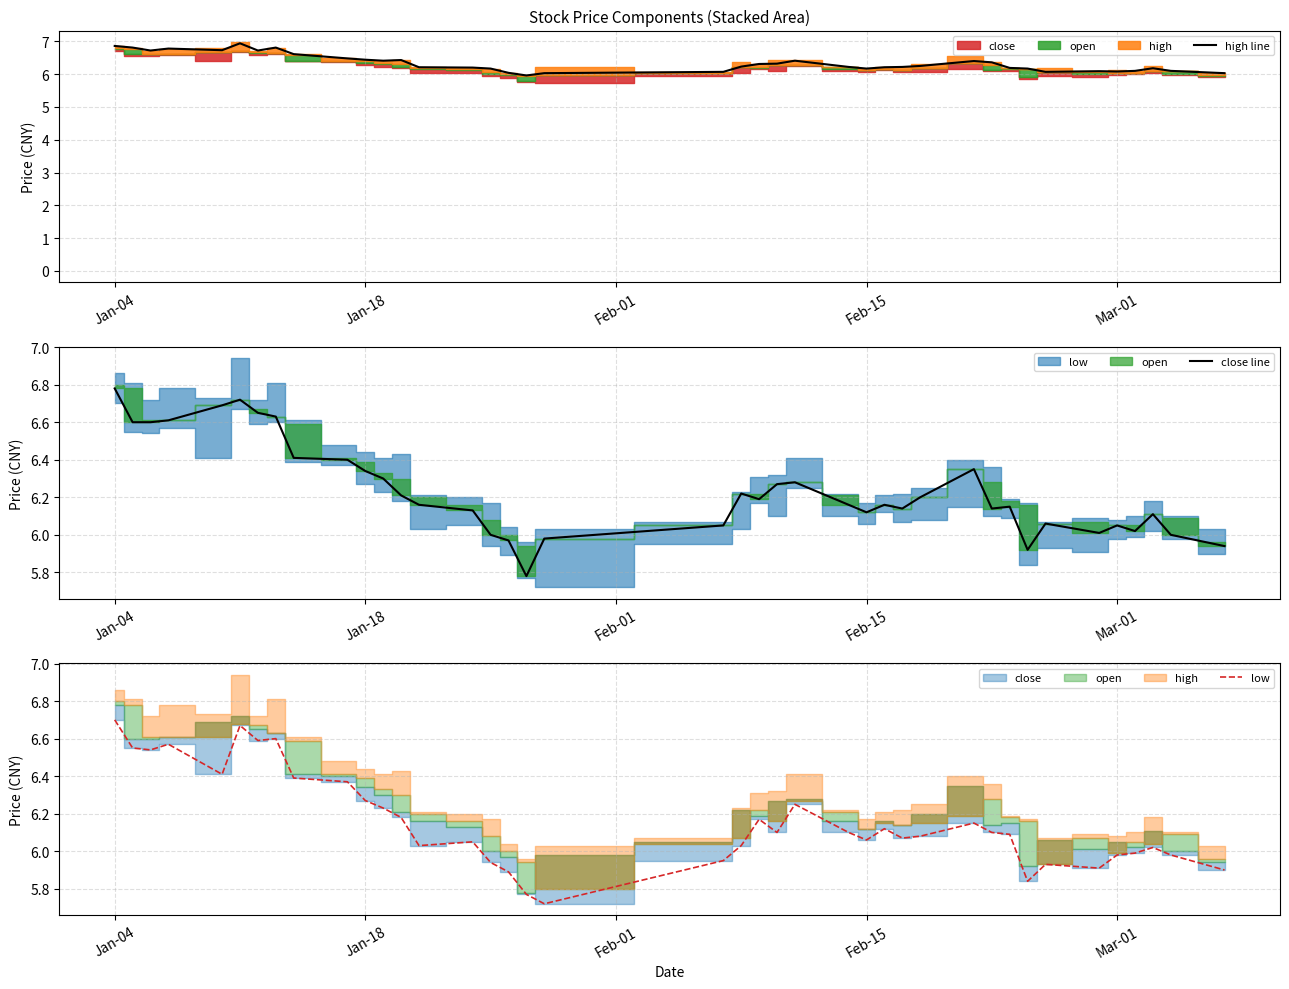

True or false: low has more than 2 interior local peaks.

True